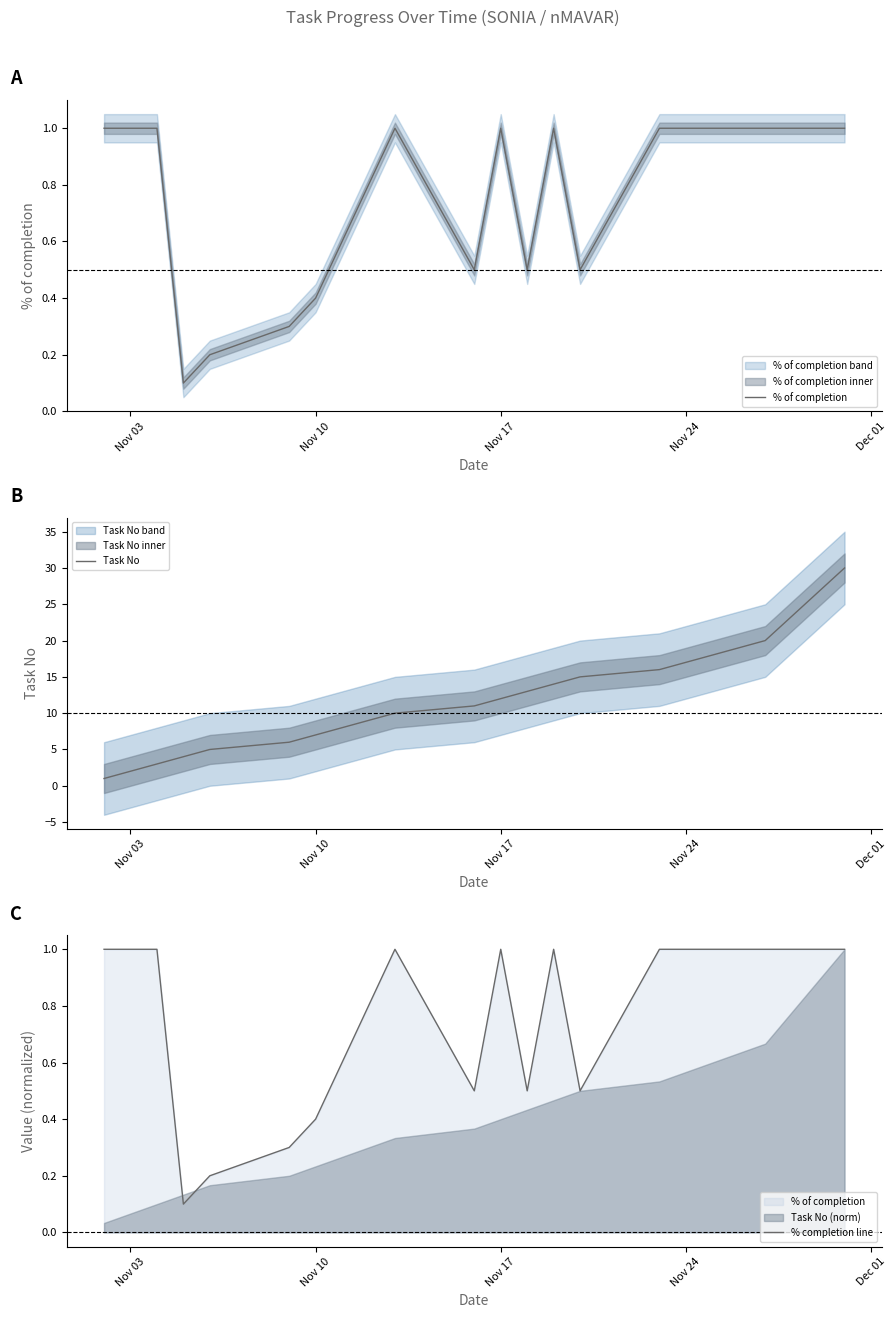

The value of Task No at Nov 24 is 6. True or false?

False